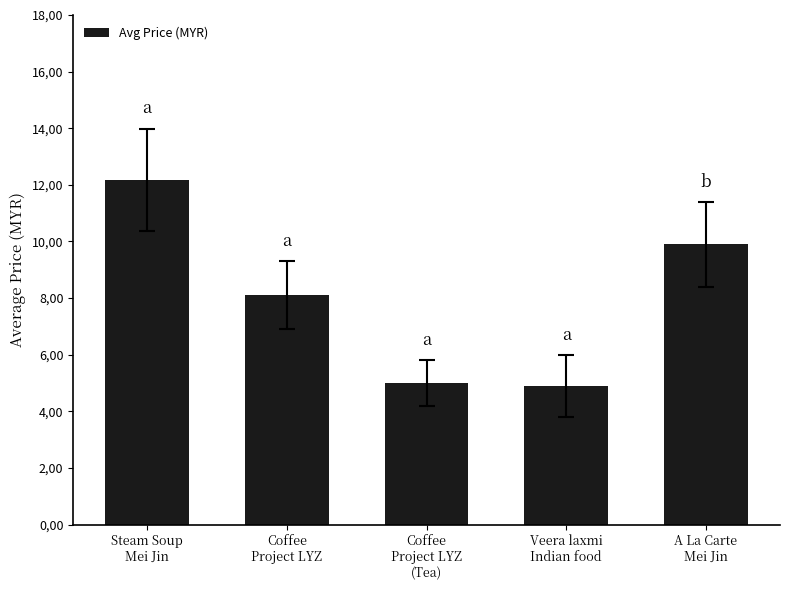

At which category does the chart reach its minimum across all series?

Veera laxmi
Indian food